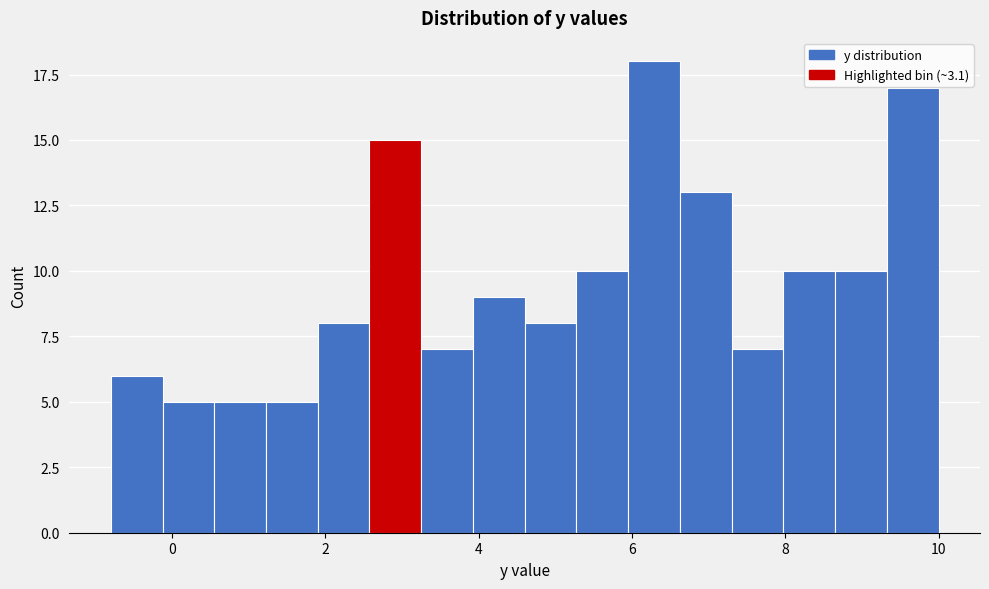

Around what value on the x-axis is the tallest bar? Give the approximate position of its centre, as read against the axis.

6.2